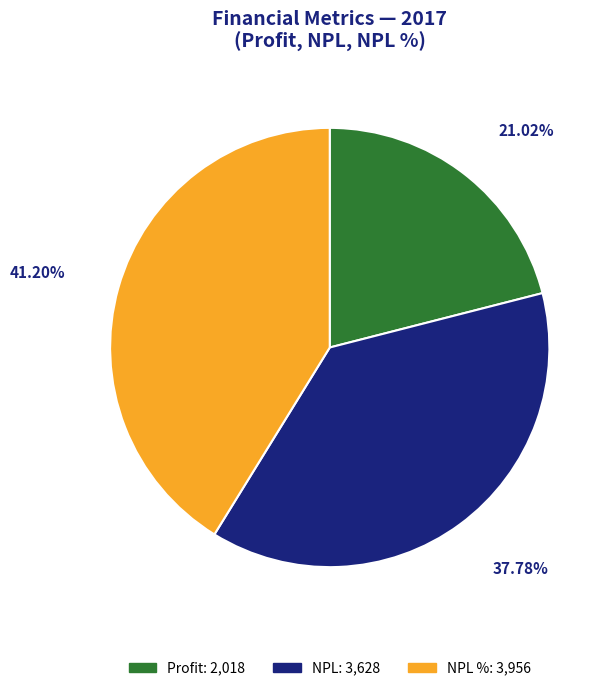

Is there any slice that represents more than half of the pie?

No